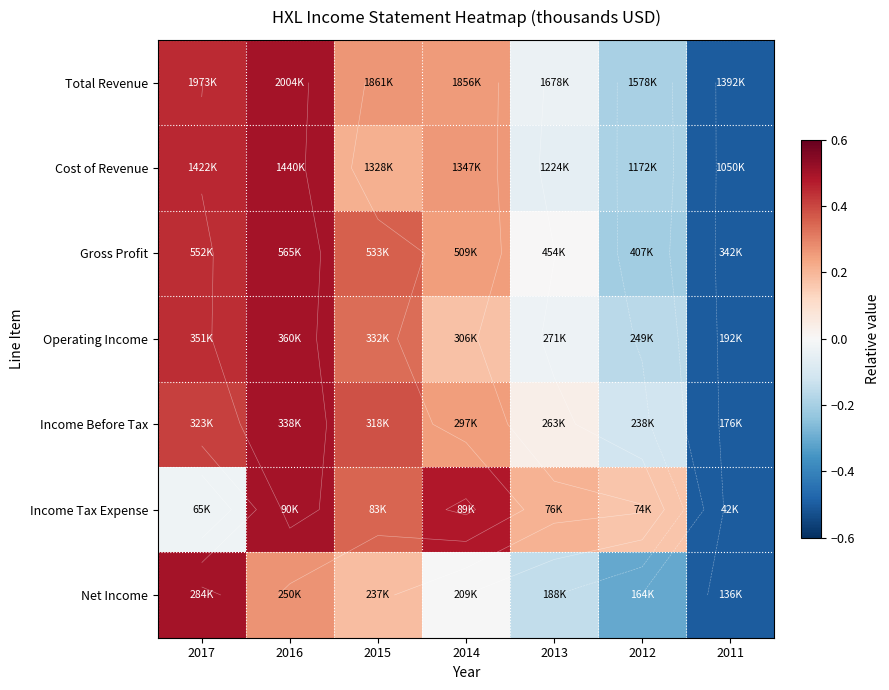

True or false: Net Income has a value of 0.3 at 2015.

False